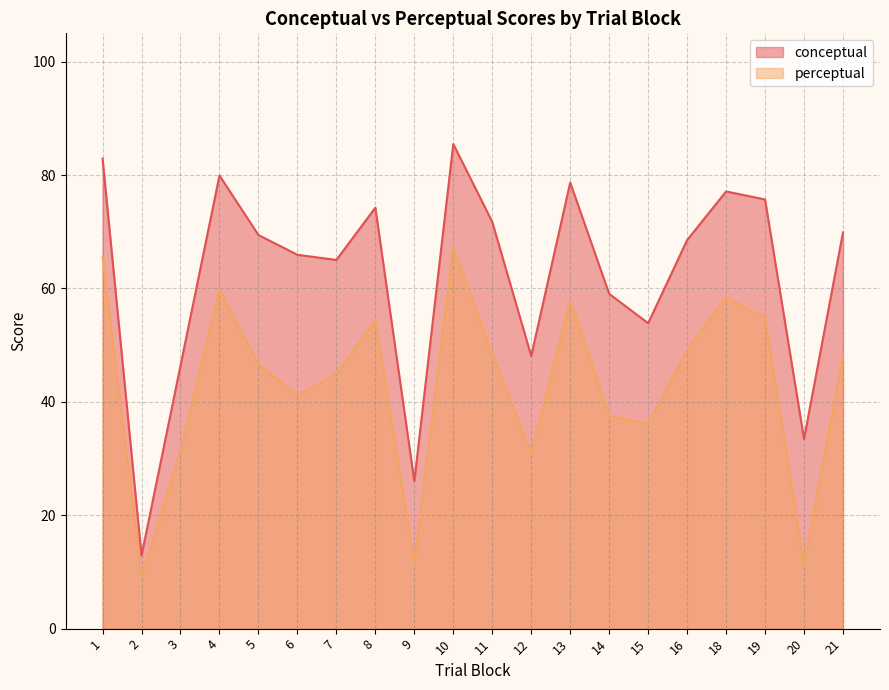

True or false: conceptual has a value of 59.1 at 14.

True